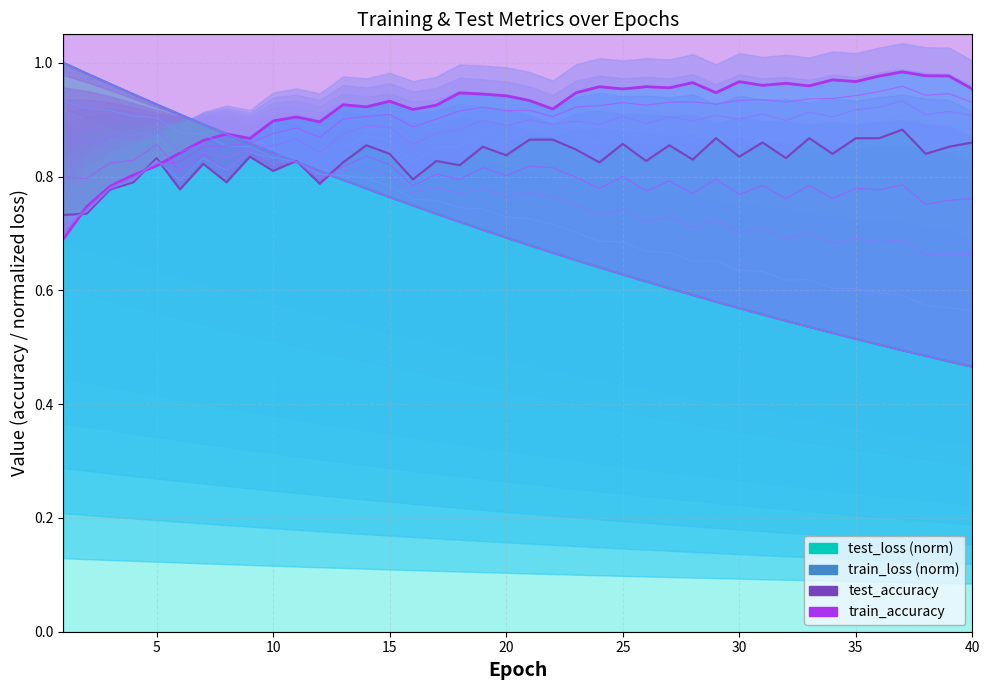

Which series has the largest total across all categories?

train_acc_line